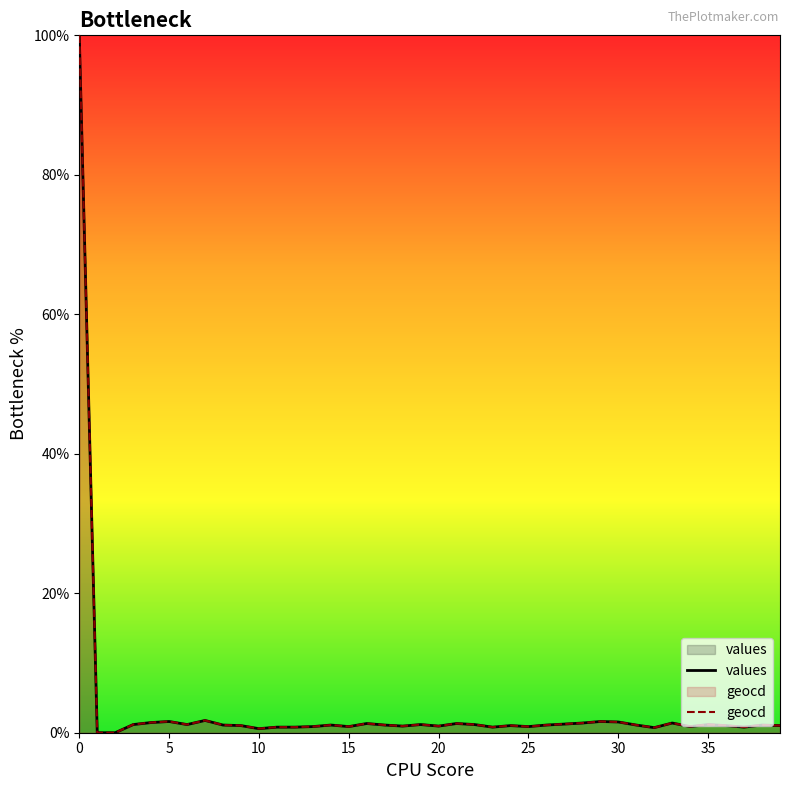

How many lines are shown in the chart?

2